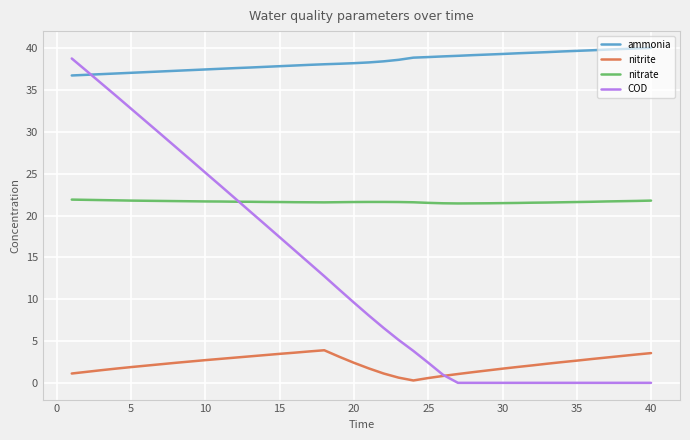

What is the greatest value displayed?

40.0